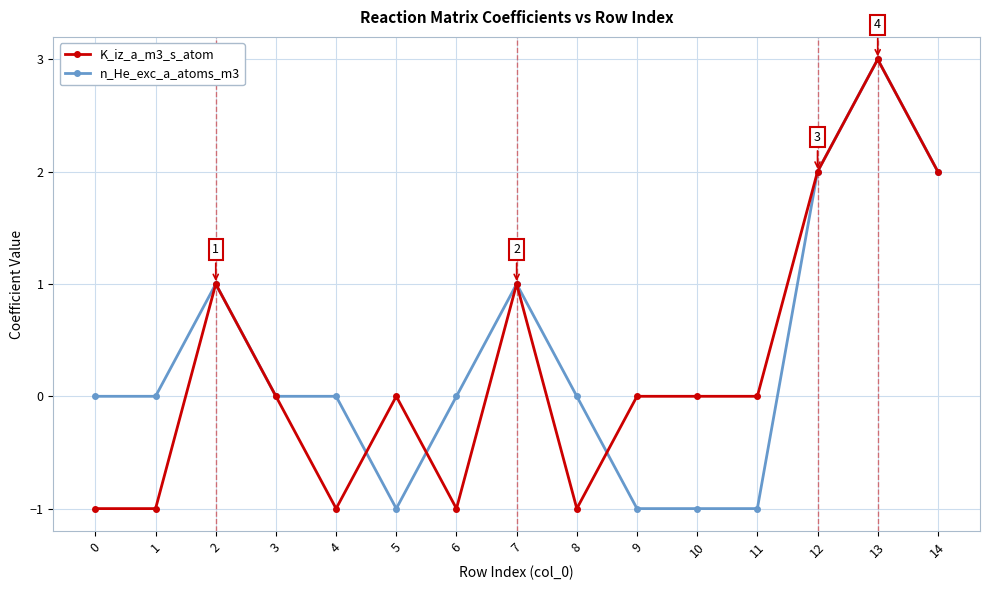

What is the value of the n_He_exc_a_atoms_m3 point at the 13th from the left?

2